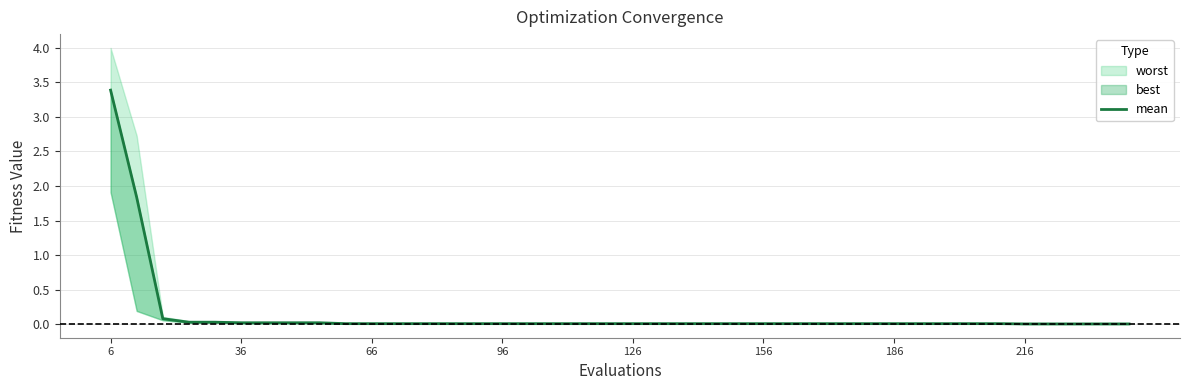

Reading right to left, what are all the values shown in this chart?

0.0	0.0	0.0	0.0	0.0	0.0	0.0	0.0	0.0	0.0	0.0	0.0	0.0	0.0	0.0	0.0	0.0	0.0	0.0	0.0	0.0	0.0	0.0	0.0	0.0	0.0	0.0	0.0	0.0	0.0	0.0	0.0	0.0	0.0	0.0	0.0	0.0	0.1	1.8	3.4